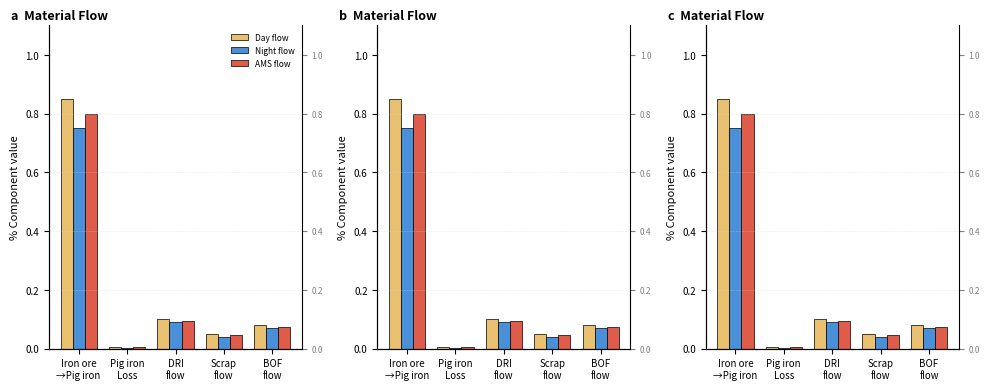

How many groups of bars are there?

5